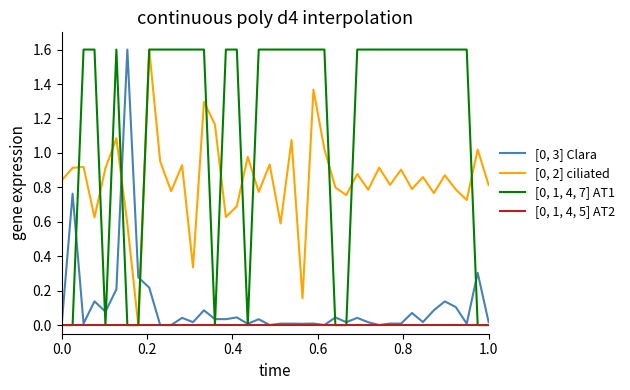

What is the greatest value displayed?

1.6